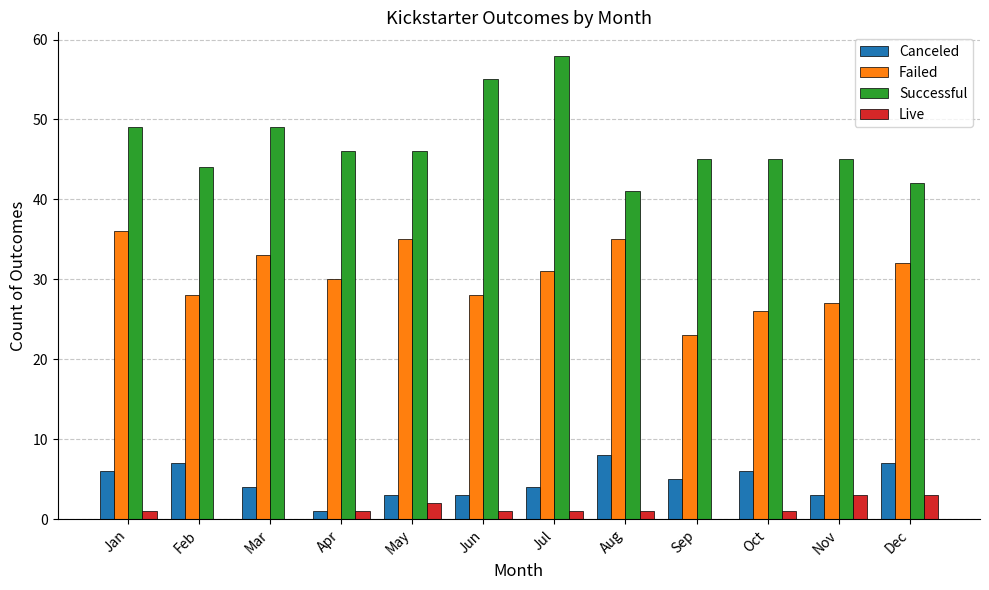

Which series changed the most between Jan and Feb?

Failed